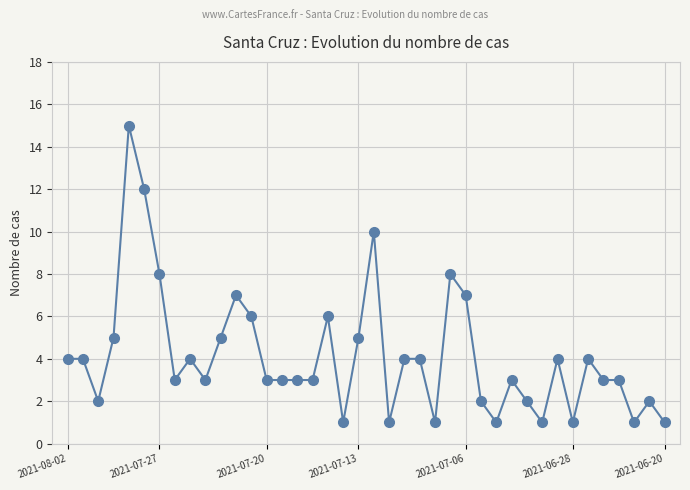

What is the average value?

4